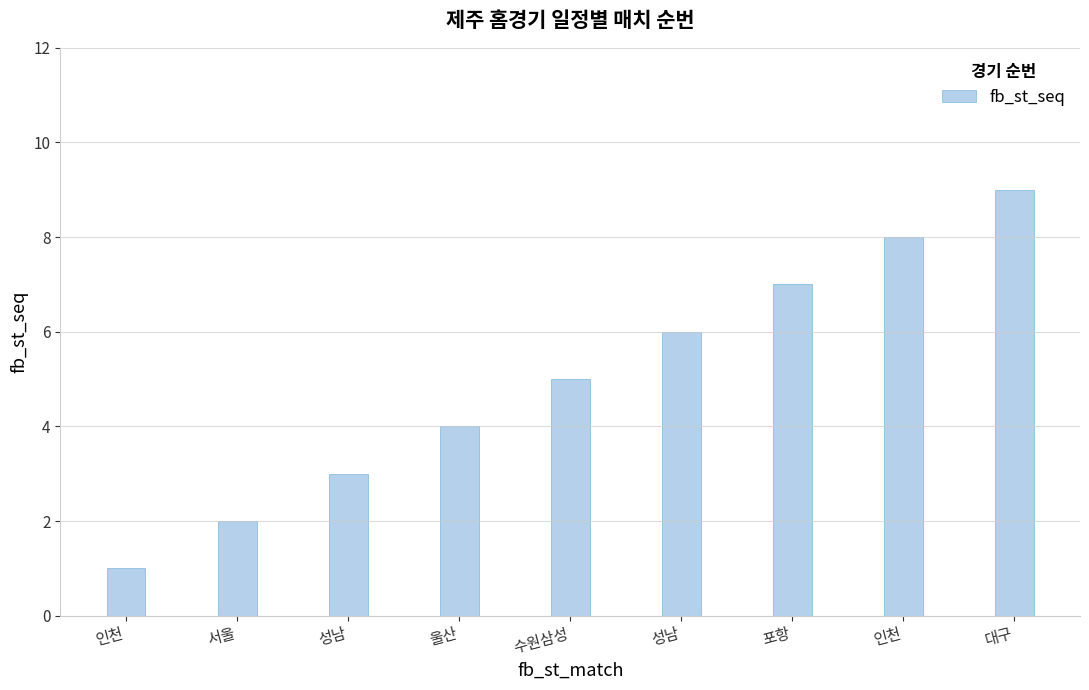

How many distinct data groups are displayed?

1